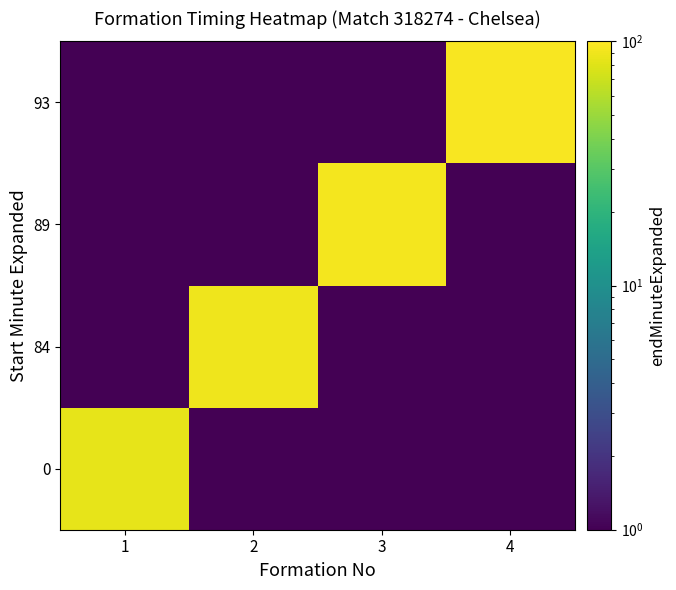

Rank the series at 1 from lowest to highest value.

0, 84, 89, 93